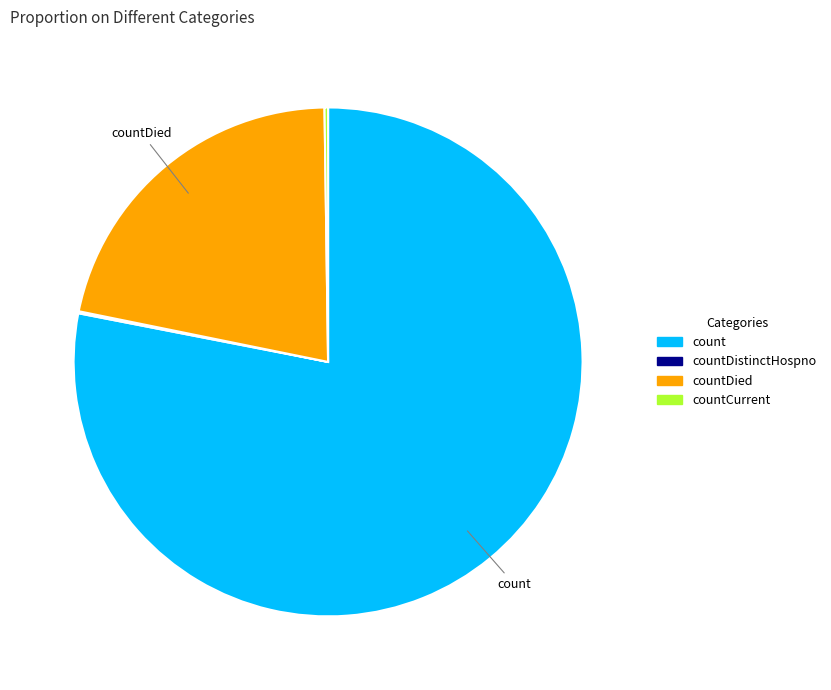

Is there a majority slice in this chart?

Yes